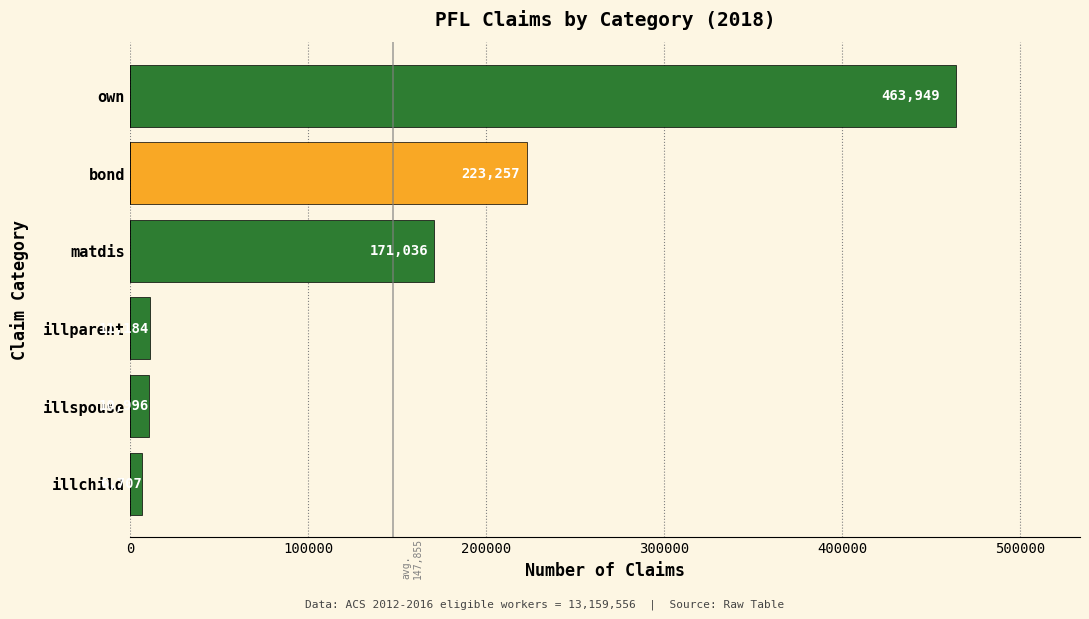

What is the difference between the maximum and minimum values?

457241.8